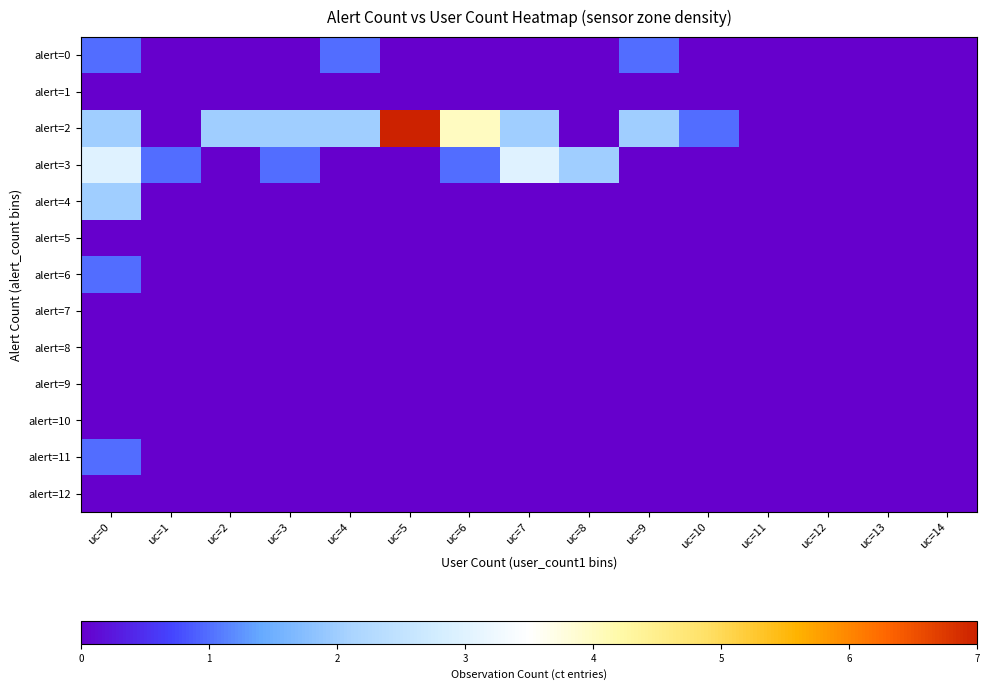

Which series has the largest range (max minus min)?

alert=2